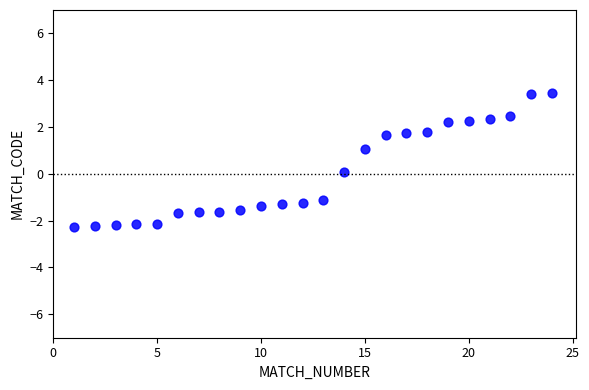

What is the range of X values (max minus min)?

23.0